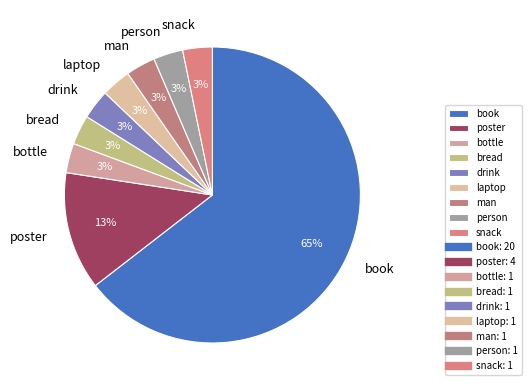

To the nearest percent, what portion does person represent?

3%